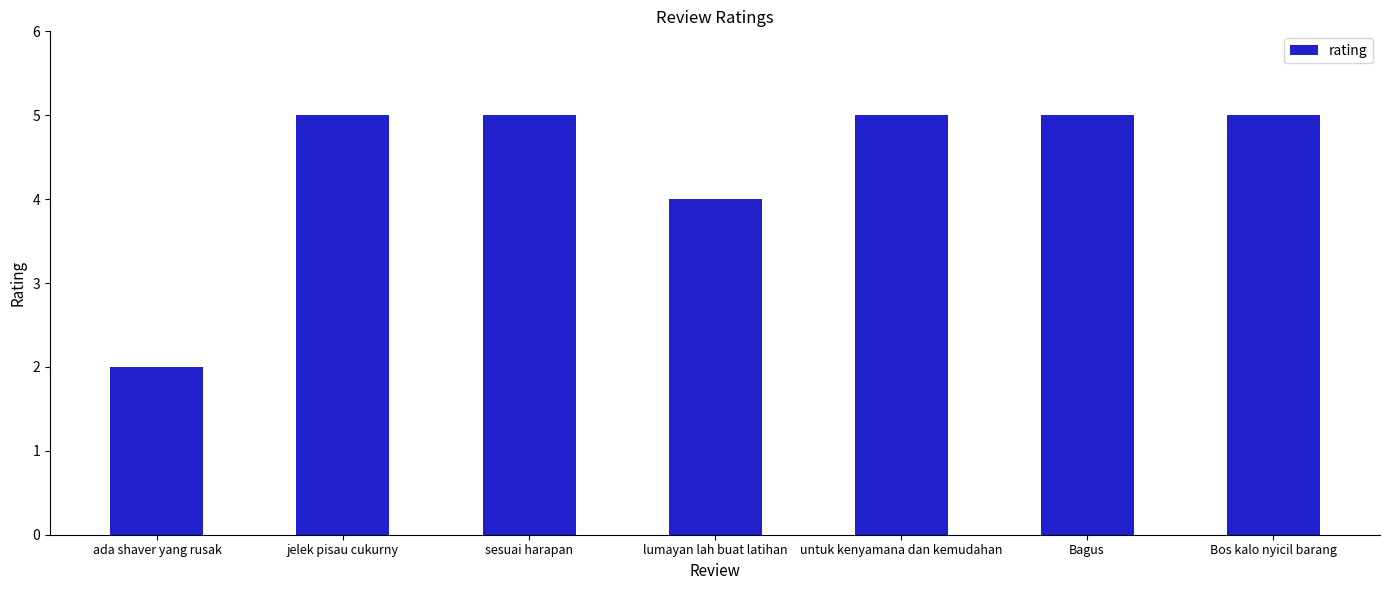

Reading right to left, list all the values displayed in this chart.

5	5	5	4	5	5	2